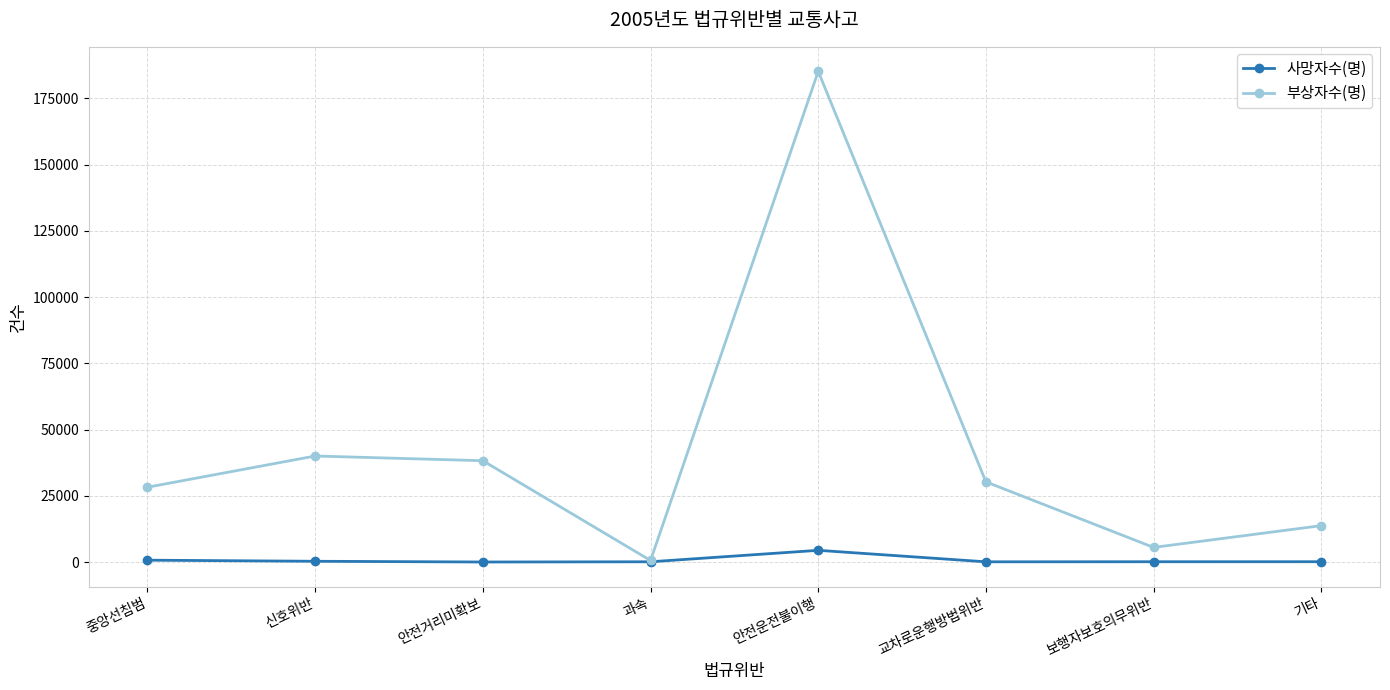

The 부상자수(명) series shows 13800 at 기타. True or false?

True